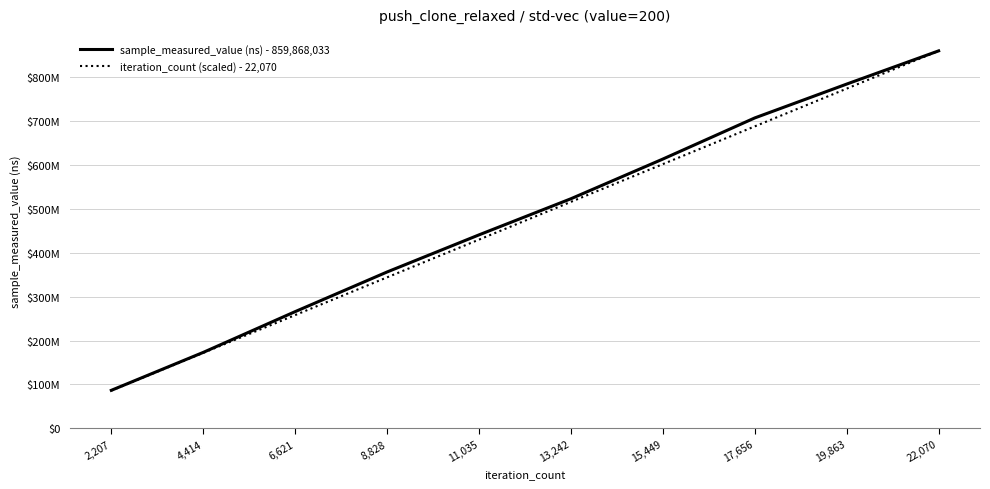

What are all the series names shown in the legend?

sample_measured_value (ns) - 859,868,033, iteration_count (scaled) - 22,070